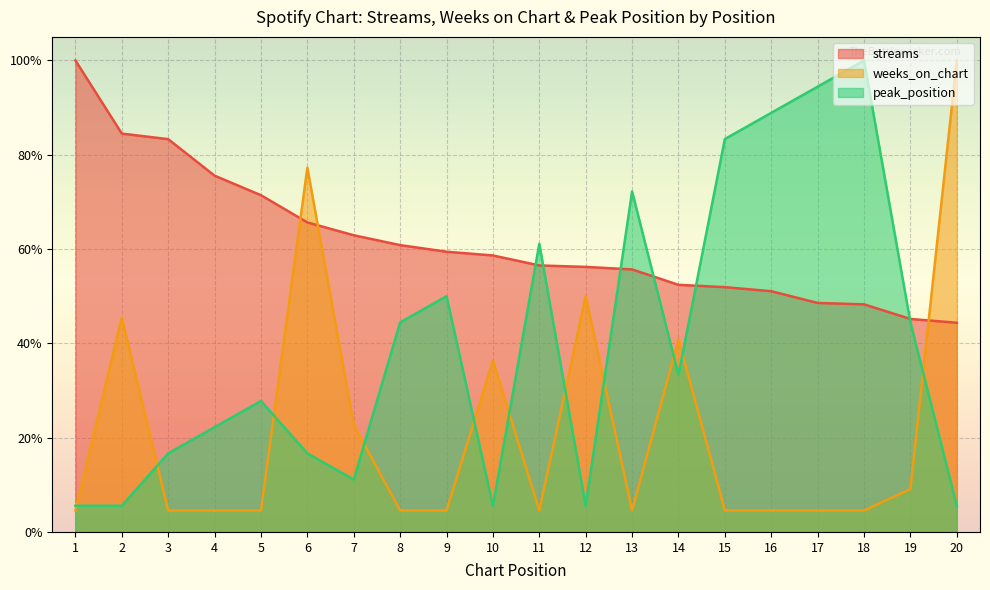

Reading right to left, list all the values displayed in this chart.

streams: 20=0.4	19=0.5	18=0.5	17=0.5	16=0.5	15=0.5	14=0.5	13=0.6	12=0.6	11=0.6	10=0.6	9=0.6	8=0.6	7=0.6	6=0.7	5=0.7	4=0.8	3=0.8	2=0.8	1=1.0
weeks_on_chart: 20=1.0	19=0.1	18=0.0	17=0.0	16=0.0	15=0.0	14=0.4	13=0.0	12=0.5	11=0.0	10=0.4	9=0.0	8=0.0	7=0.2	6=0.8	5=0.0	4=0.0	3=0.0	2=0.5	1=0.0
peak_position: 20=0.1	19=0.4	18=1.0	17=0.9	16=0.9	15=0.8	14=0.3	13=0.7	12=0.1	11=0.6	10=0.1	9=0.5	8=0.4	7=0.1	6=0.2	5=0.3	4=0.2	3=0.2	2=0.1	1=0.1